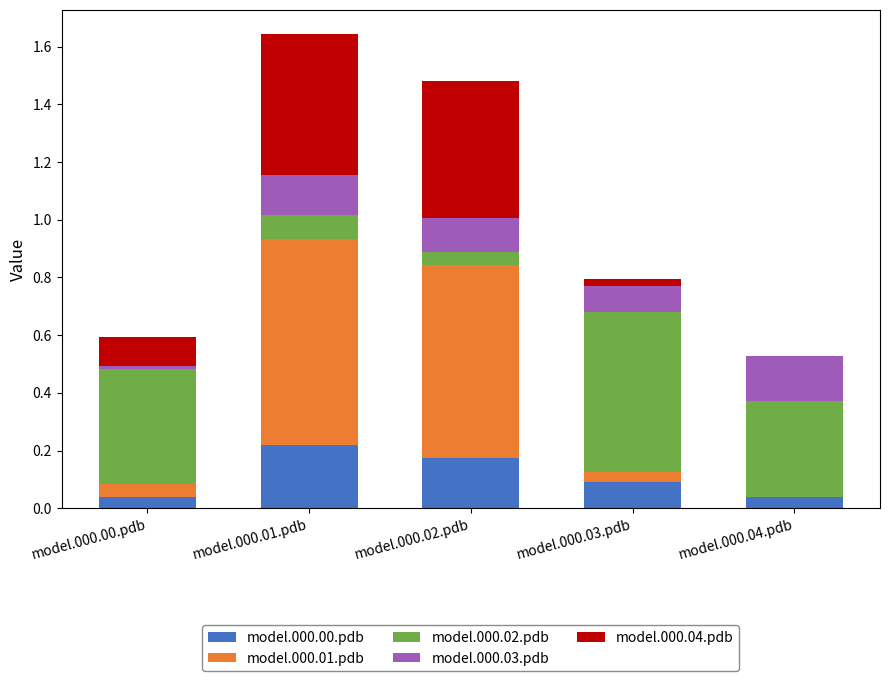

What is the total value across all series at model.000.01.pdb?

1.6